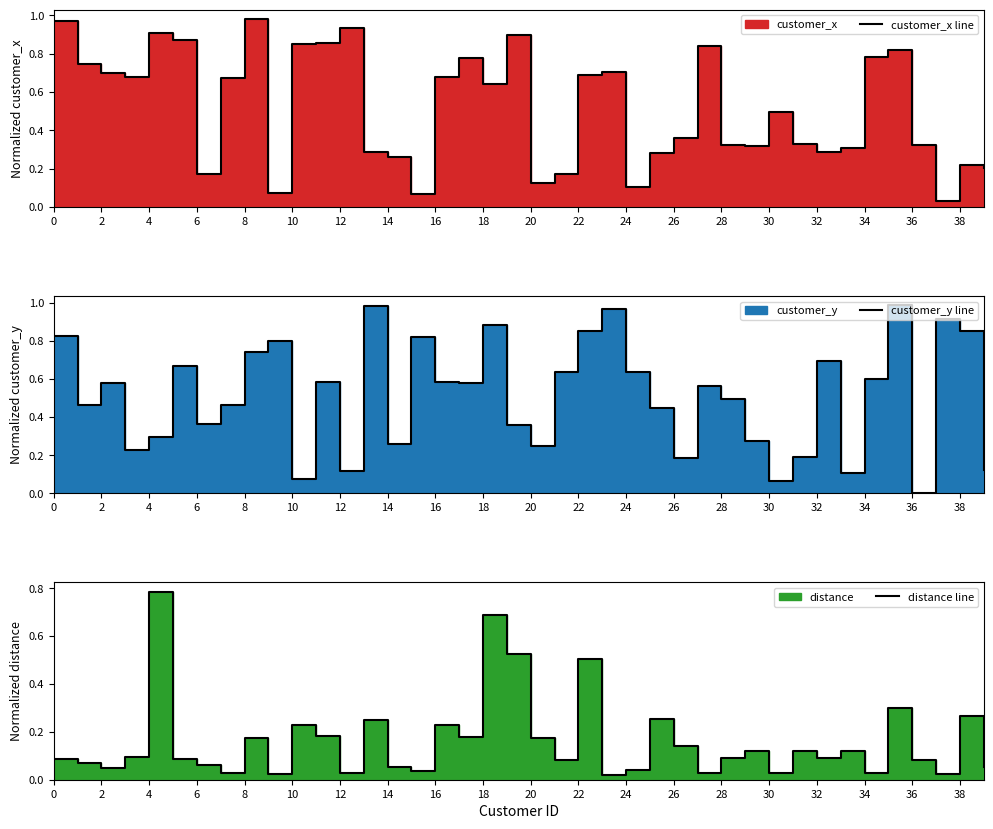

Reading right to left, extract all data points from this chart.

customer_x line: 0.2	0.2	0.0	0.3	0.8	0.8	0.3	0.3	0.3	0.5	0.3	0.3	0.8	0.4	0.3	0.1	0.7	0.7	0.2	0.1	0.9	0.6	0.8	0.7	0.1	0.3	0.3	0.9	0.9	0.8	0.1	1.0	0.7	0.2	0.9	0.9	0.7	0.7	0.7	1.0
customer_y line: 0.1	0.9	0.9	0.0	1.0	0.6	0.1	0.7	0.2	0.1	0.3	0.5	0.6	0.2	0.4	0.6	1.0	0.9	0.6	0.2	0.4	0.9	0.6	0.6	0.8	0.3	1.0	0.1	0.6	0.1	0.8	0.7	0.5	0.4	0.7	0.3	0.2	0.6	0.5	0.8
distance line: 0.1	0.3	0.0	0.1	0.3	0.0	0.1	0.1	0.1	0.0	0.1	0.1	0.0	0.1	0.3	0.0	0.0	0.5	0.1	0.2	0.5	0.7	0.2	0.2	0.0	0.1	0.2	0.0	0.2	0.2	0.0	0.2	0.0	0.1	0.1	0.8	0.1	0.0	0.1	0.1